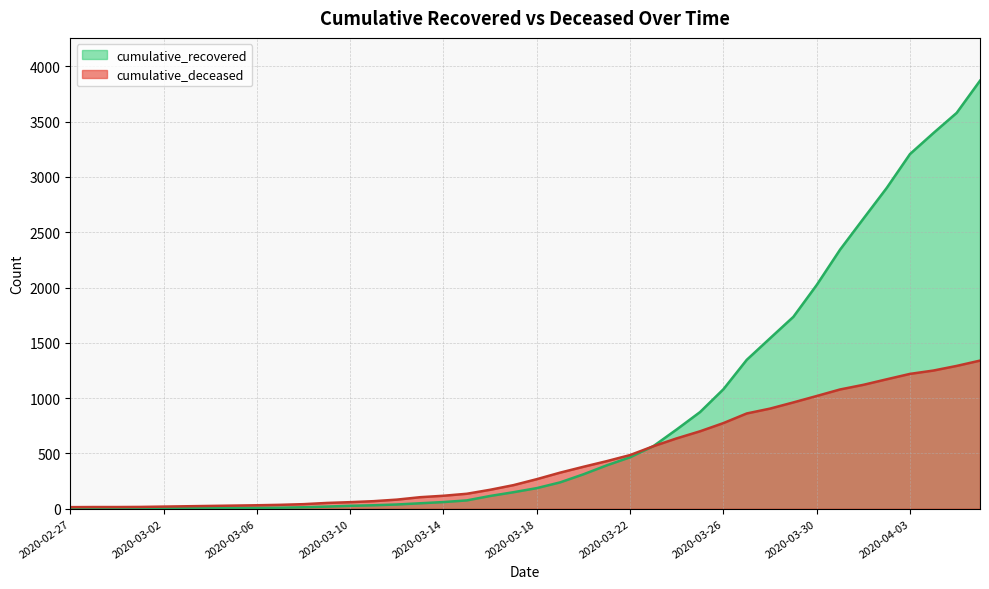

What is the total value across all series at 2020-04-05?

4870